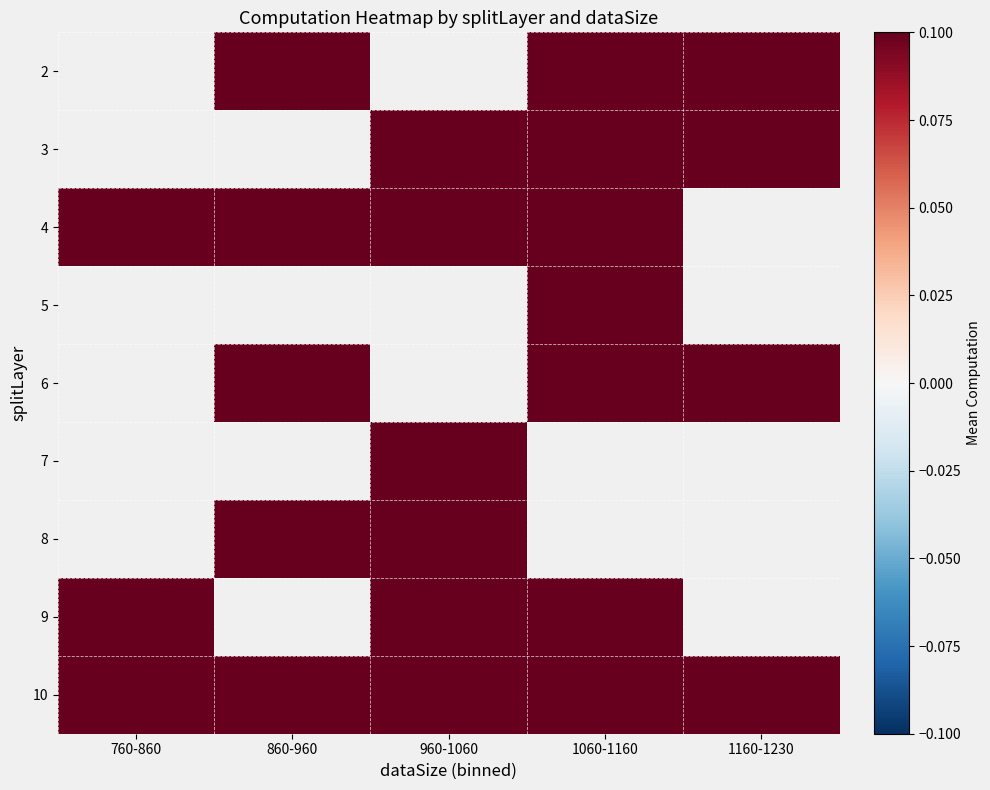

The value of 4 at 1060-1160 is 516882216.2. True or false?

False